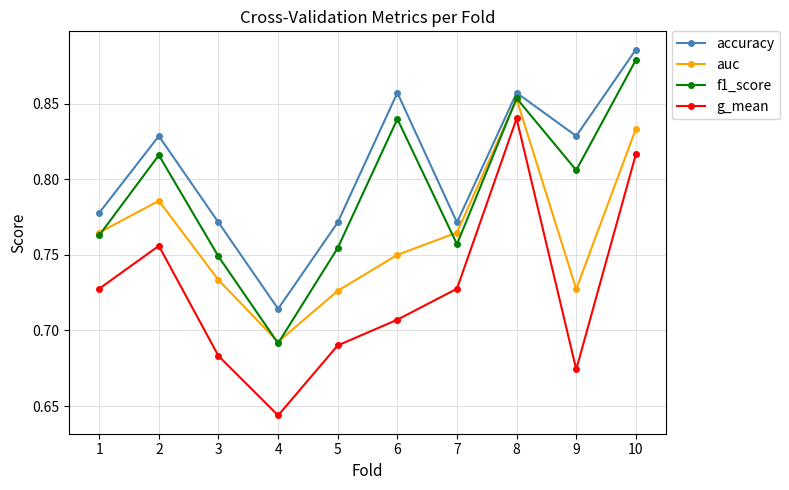

How many distinct data groups are displayed?

4